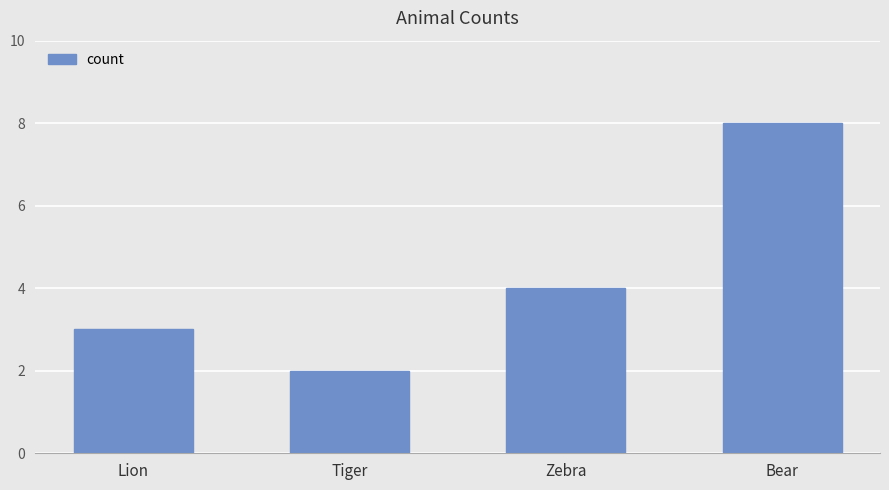

Rank the categories by value from highest to lowest.

Bear, Zebra, Lion, Tiger